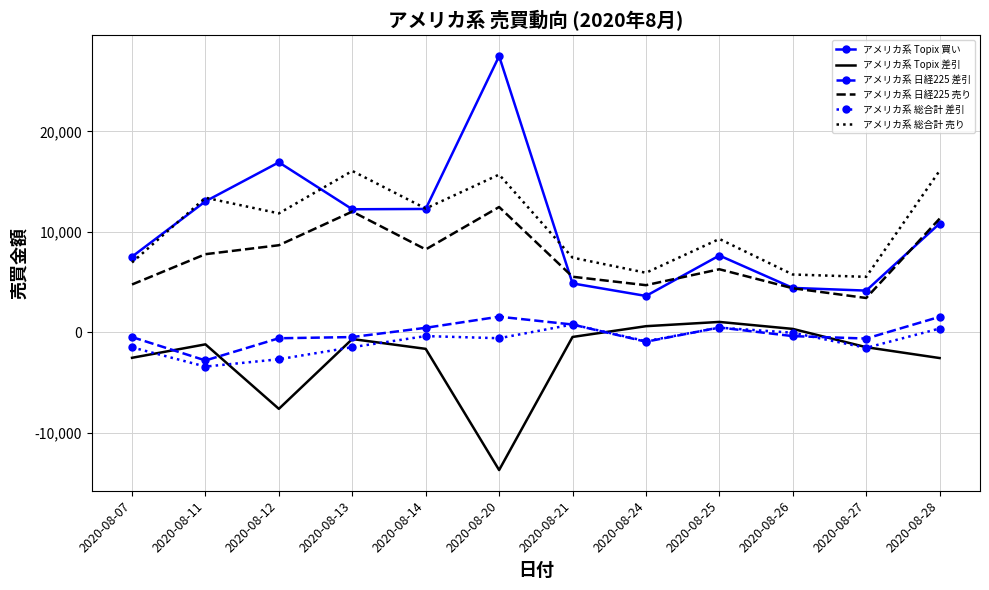

True or false: アメリカ系 日経225 売り has more than 2 interior local peaks.

True